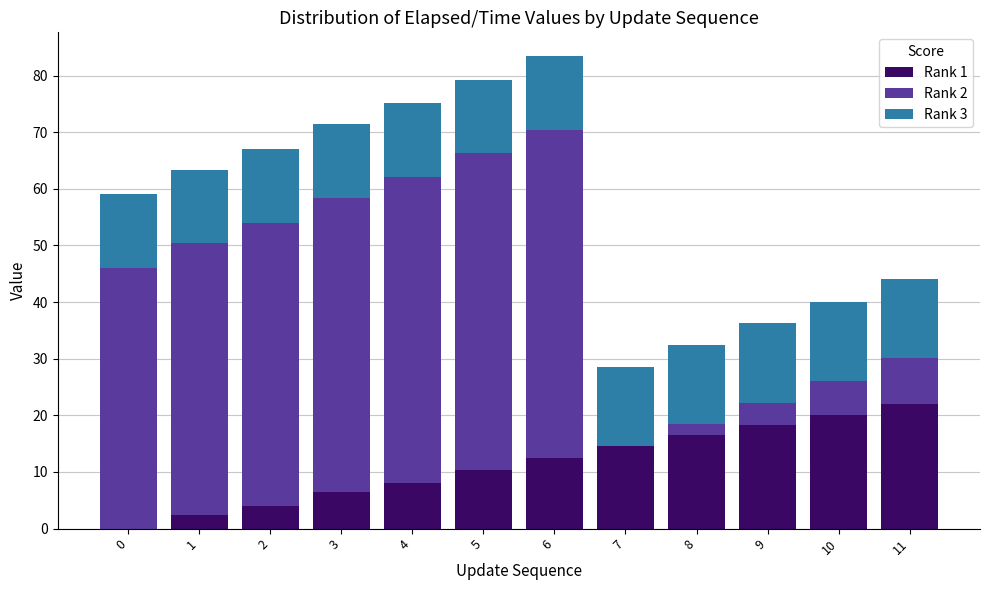

What is the total value across all series at 5?

79.3